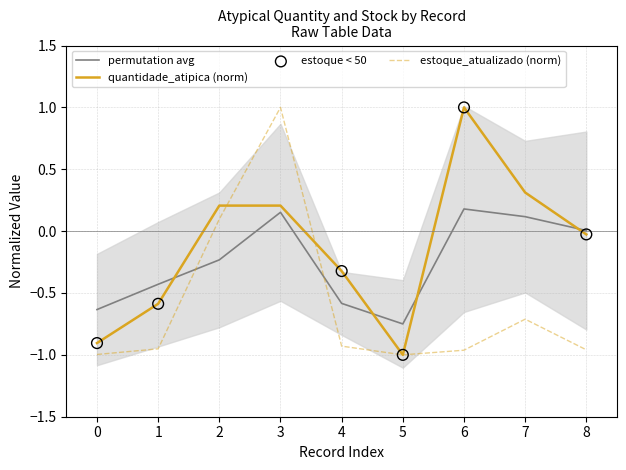

Which series has the widest spread of Y values?

quantidade_atipica